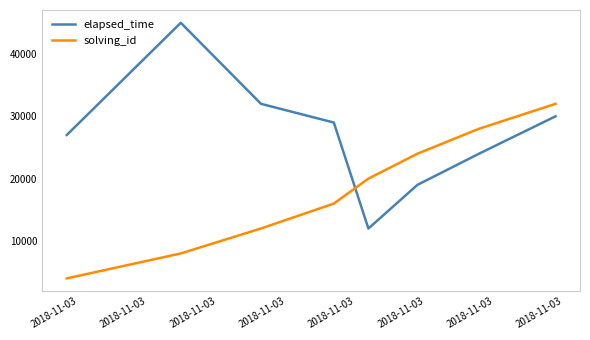

Which series has the largest total across all categories?

elapsed_time